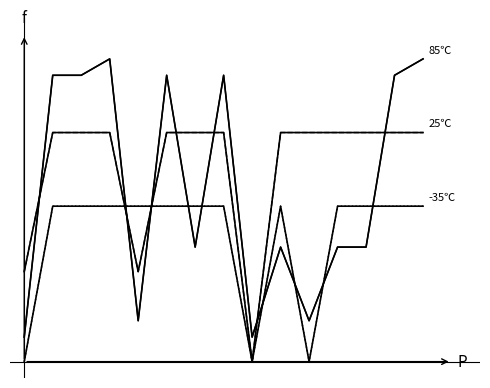

Between 1 and 7, which is larger?

1